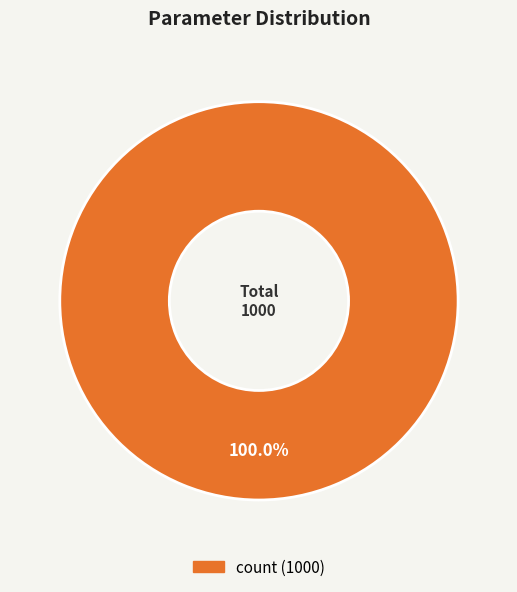

Is there a majority slice in this chart?

Yes